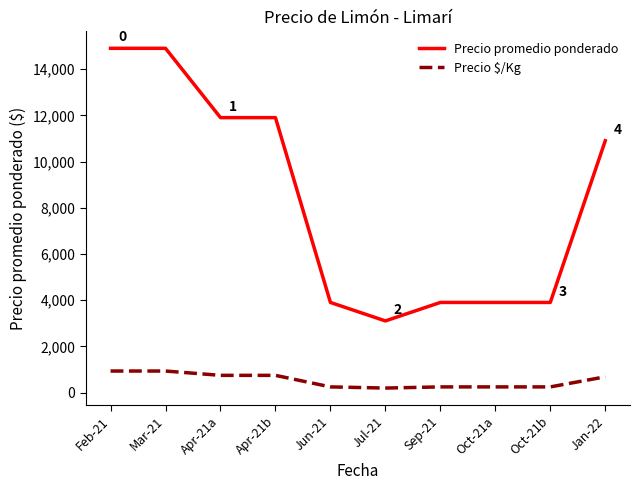

List the series in order of their peak value, highest first.

Precio promedio ponderado, Precio $/Kg